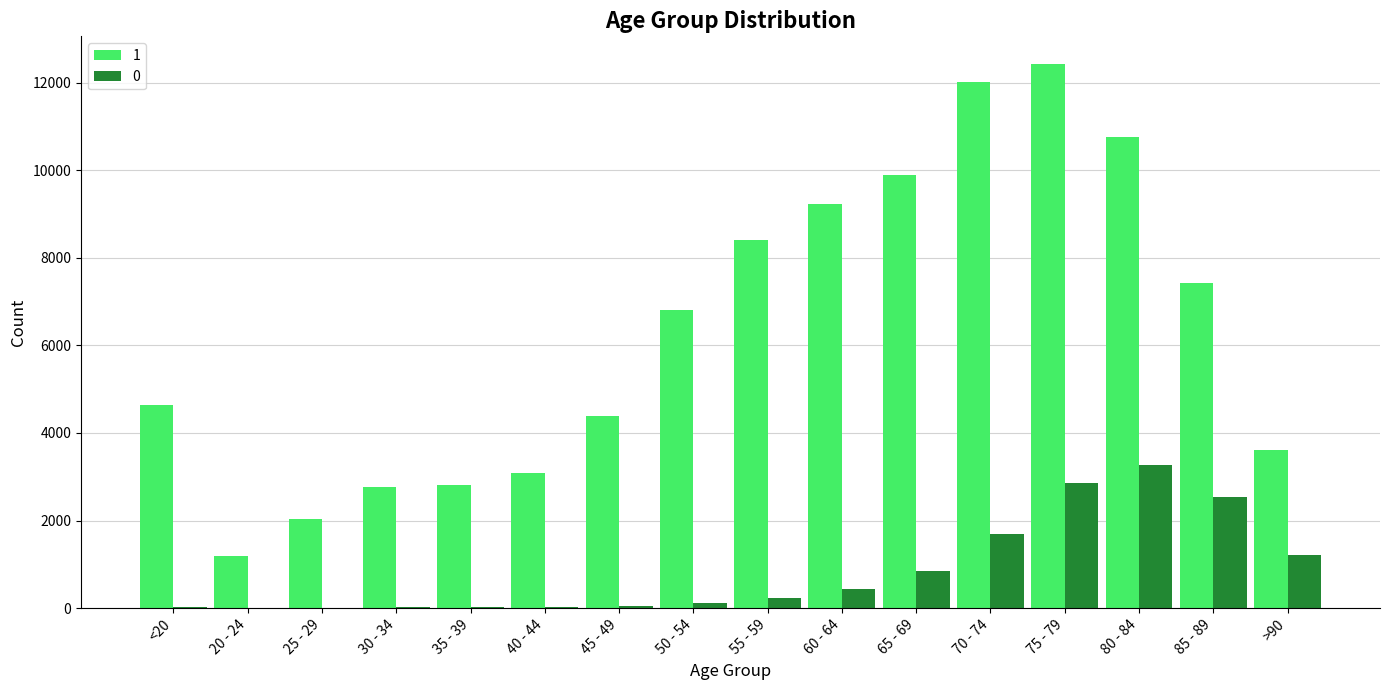

What is the sum of the 0 values at 35 - 39 and 70 - 74?

1708